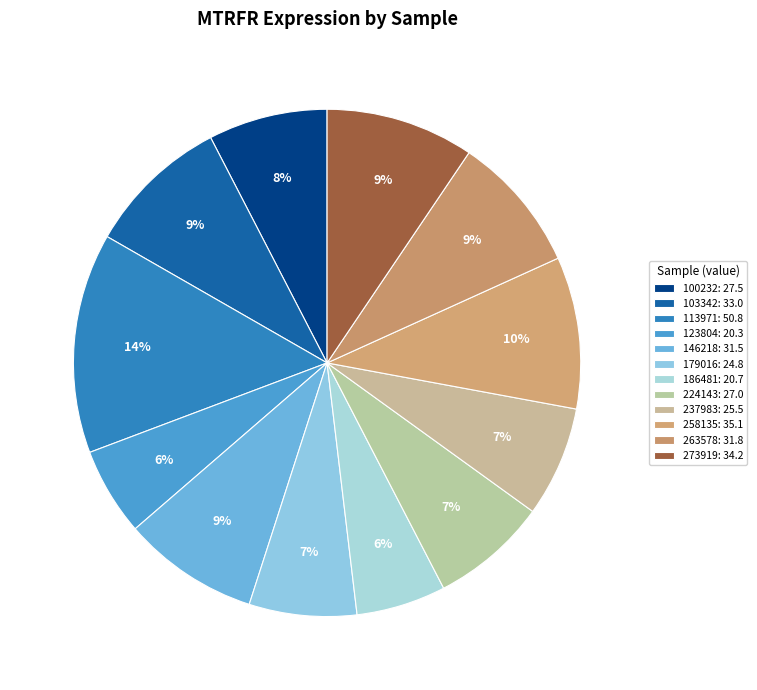

How many slices are in this pie chart?

12